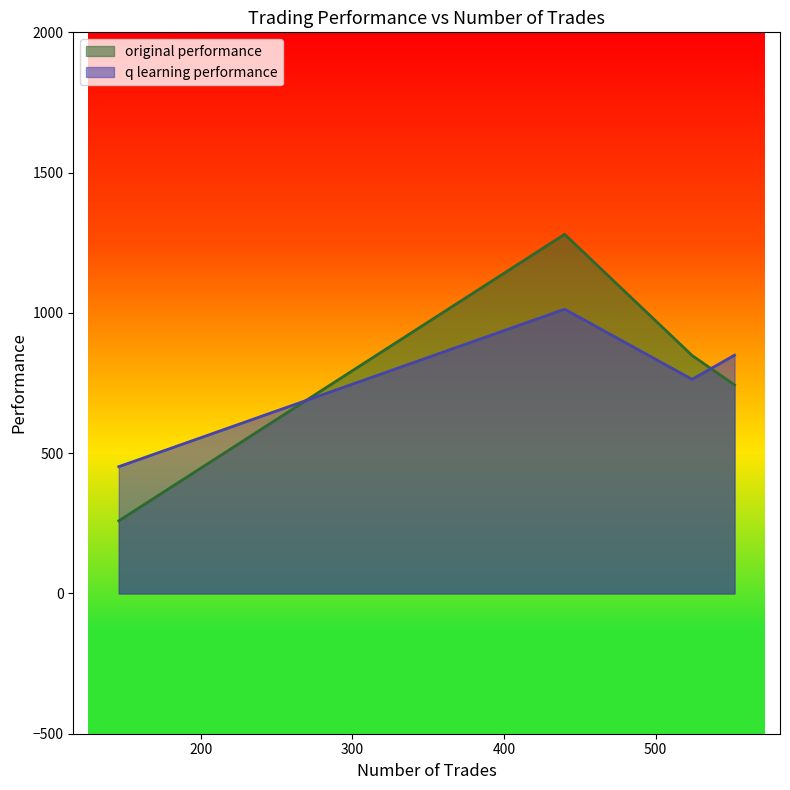

Which series changed the most between 440 and 146?

original performance